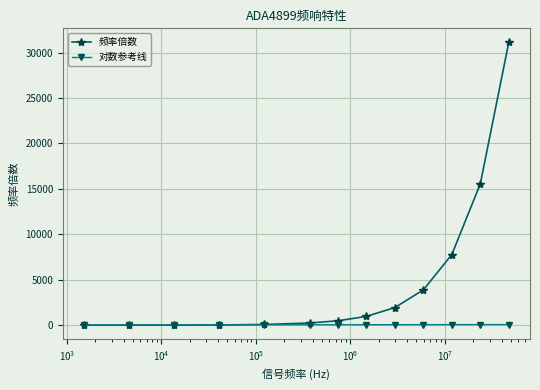

Which series has the largest range (max minus min)?

频率倍数